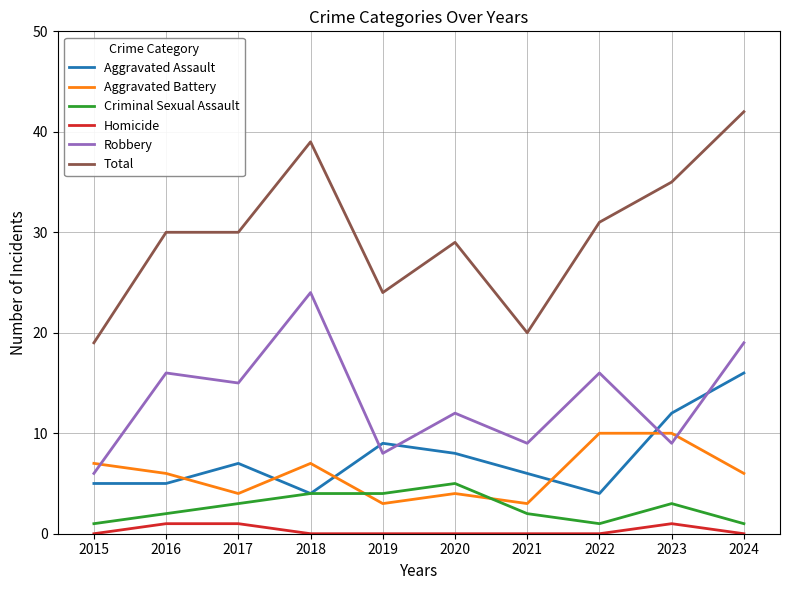

Reading left to right, list all the values displayed in this chart.

Aggravated Assault: 5	5	7	4	9	8	6	4	12	16
Aggravated Battery: 7	6	4	7	3	4	3	10	10	6
Criminal Sexual Assault: 1	2	3	4	4	5	2	1	3	1
Homicide: 0	1	1	0	0	0	0	0	1	0
Robbery: 6	16	15	24	8	12	9	16	9	19
Total: 19	30	30	39	24	29	20	31	35	42